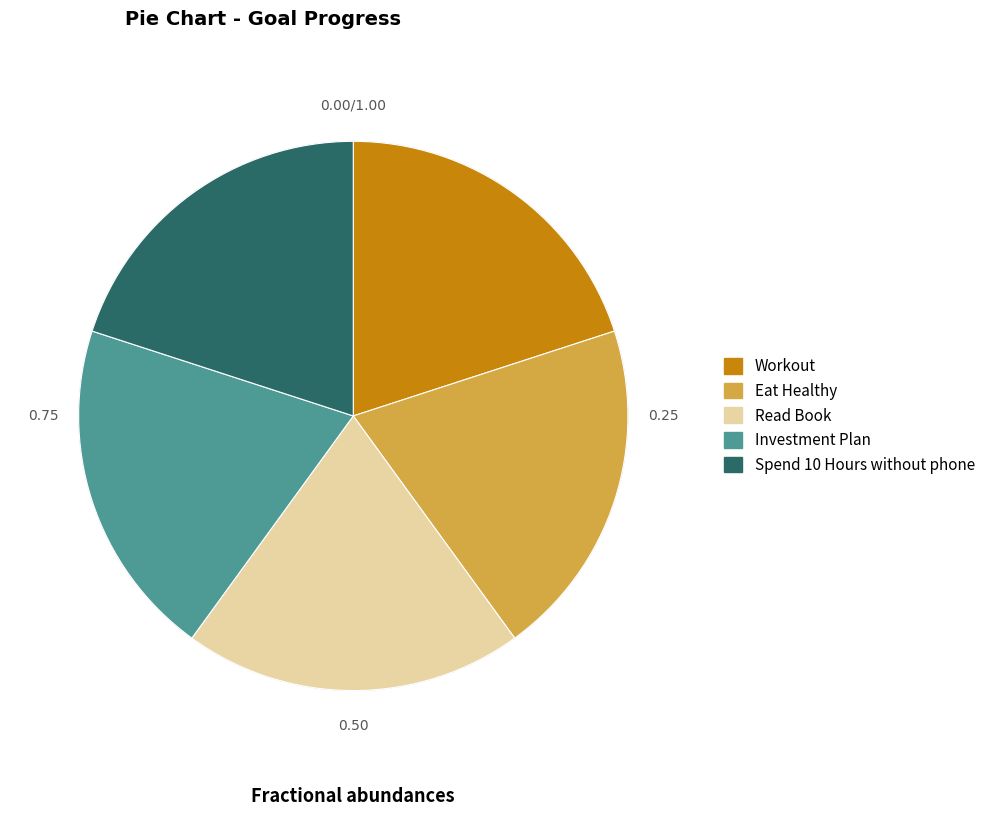

Approximately how many times larger is the value at Eat Healthy compared to Spend 10 Hours without phone?

1.0